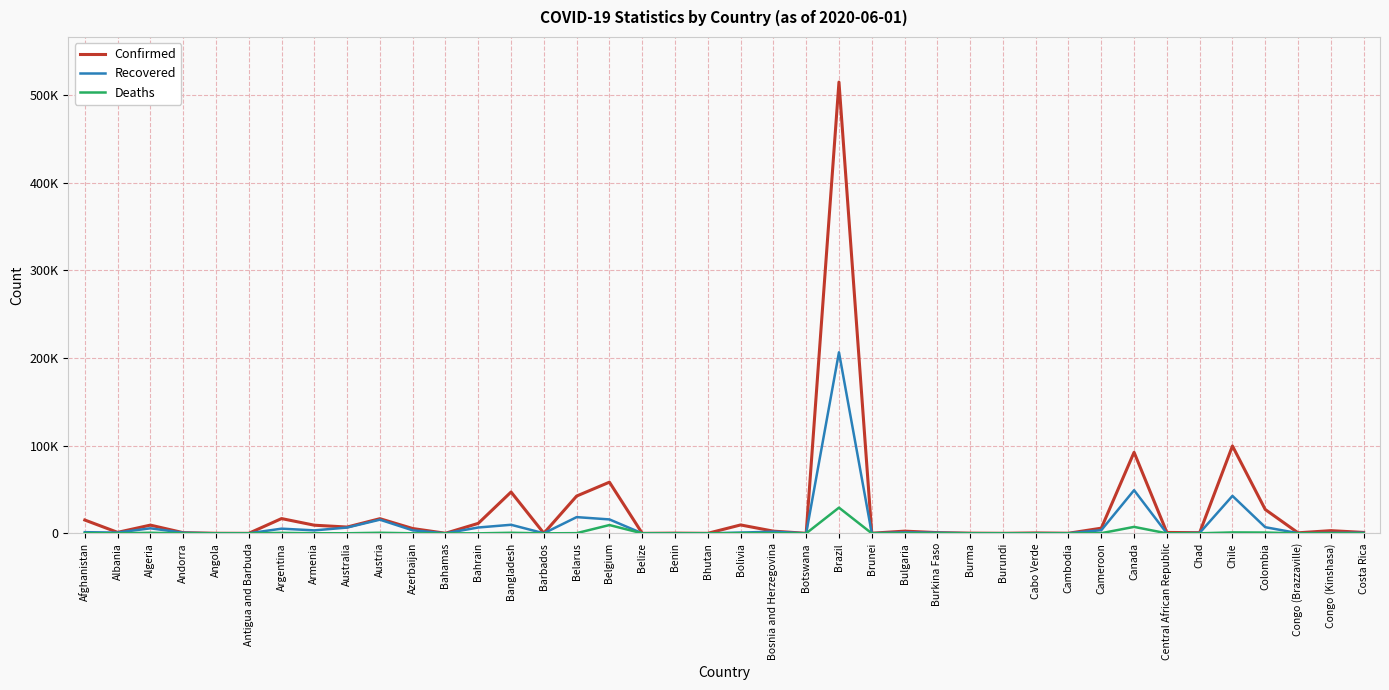

Rank the series at Cambodia from lowest to highest value.

Deaths, Recovered, Confirmed